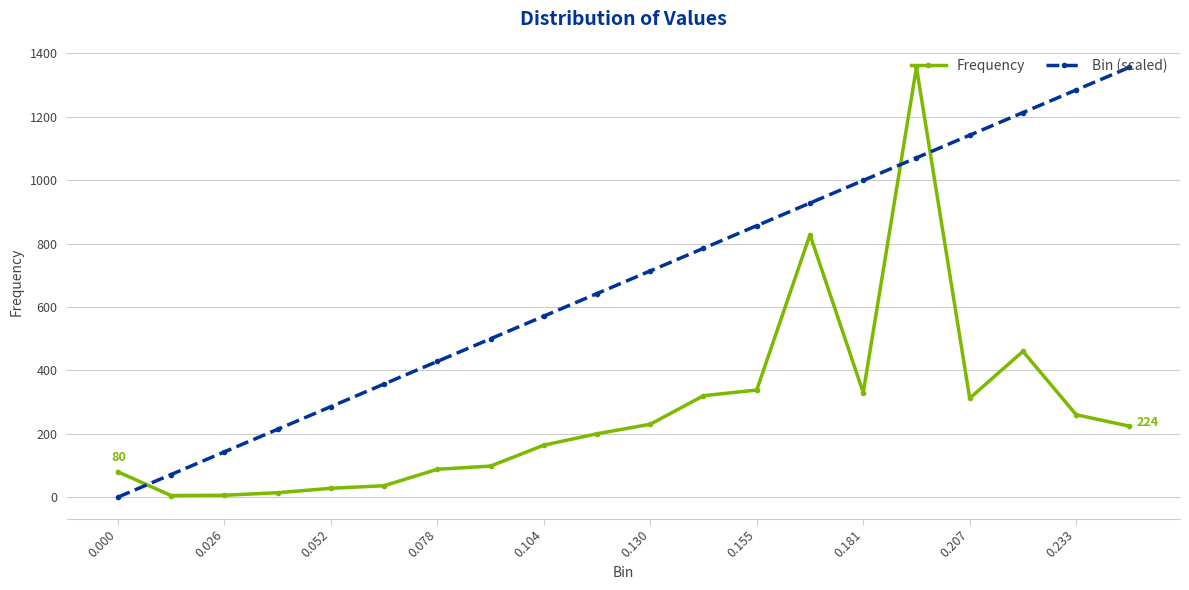

Rank the series by their average value, from lowest to highest.

Frequency, Bin (scaled)